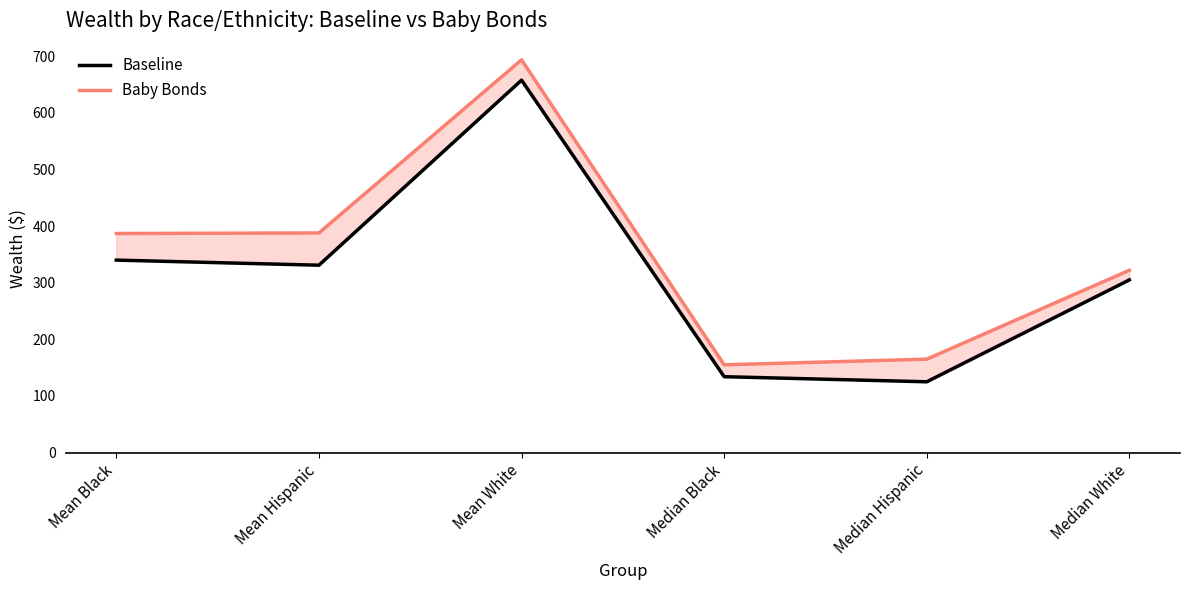

What is the average value of the Baby Bonds series?

352